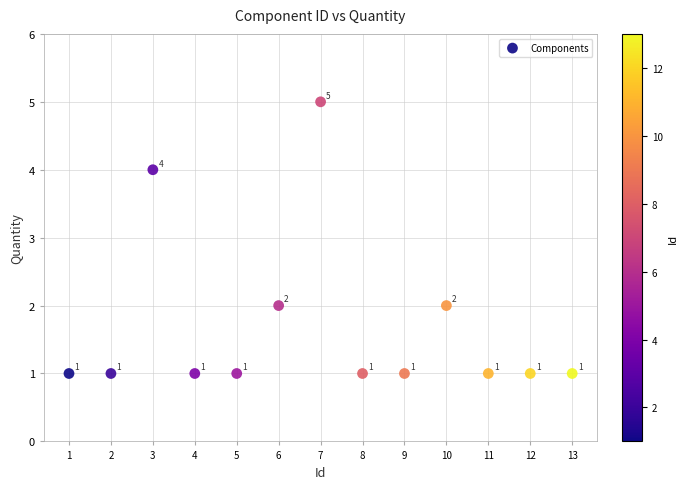

What is the range of Y values (max minus min)?

4